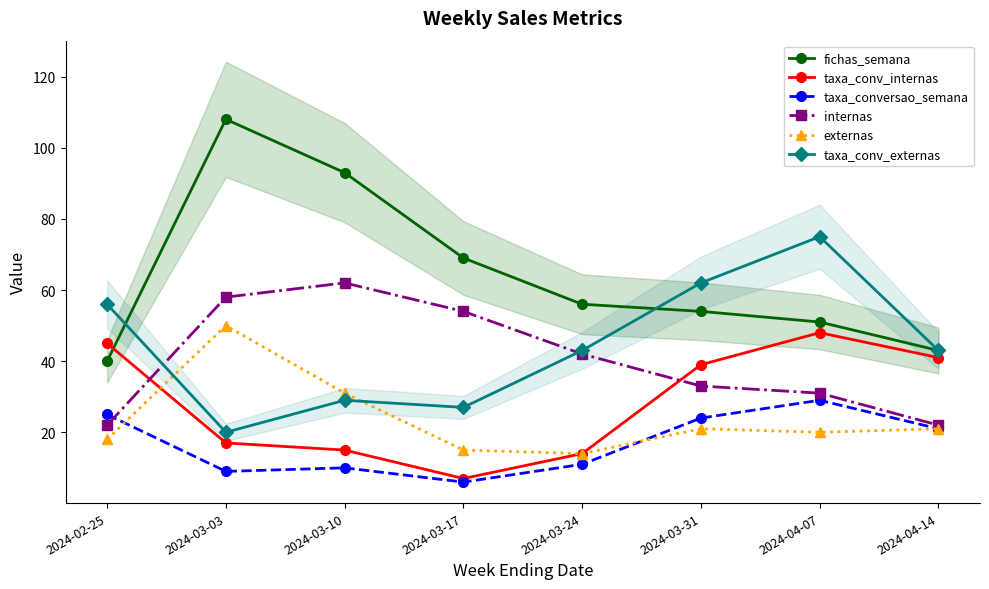

Is it true that taxa_conv_internas equals 8 at 2024-03-24?

False